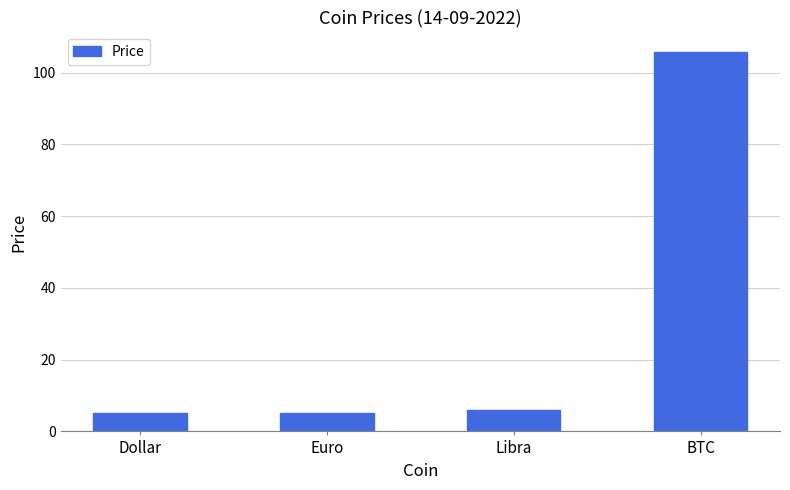

What is the difference between the maximum and minimum values?

100.7